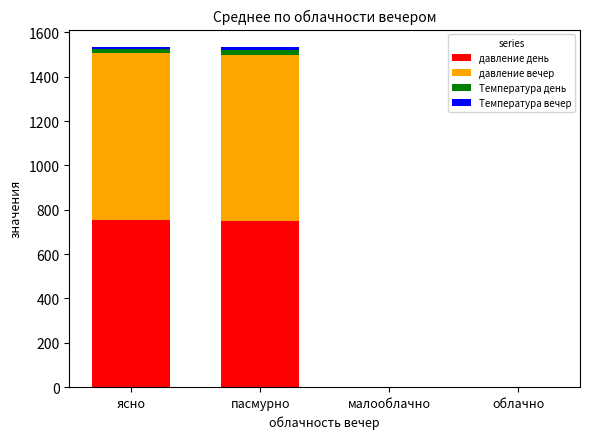

The value of давление день at ясно is 1175. True or false?

False